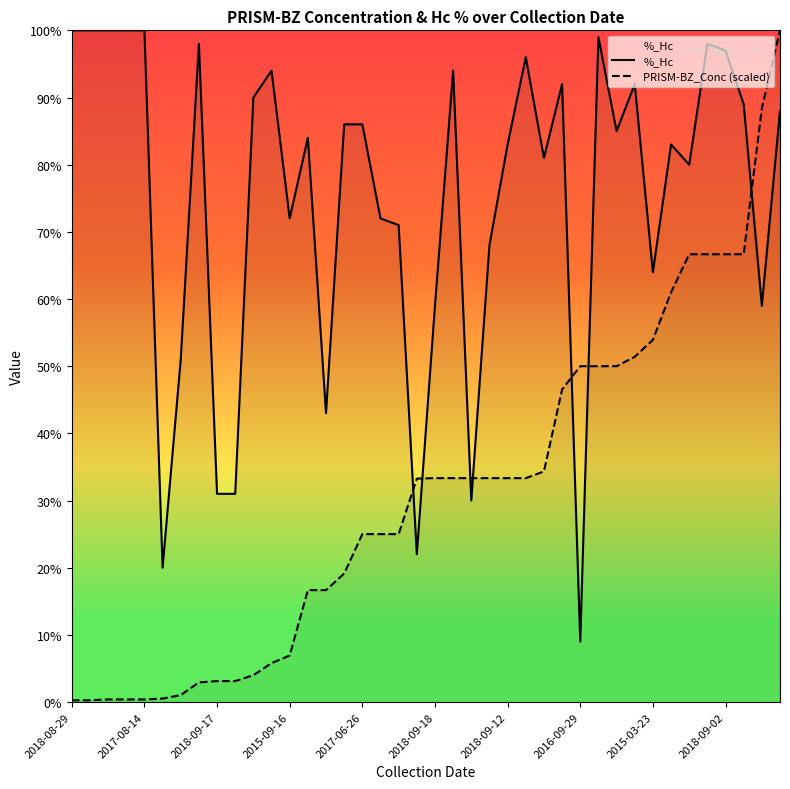

What is the minimum value for %_Hc?

9.0